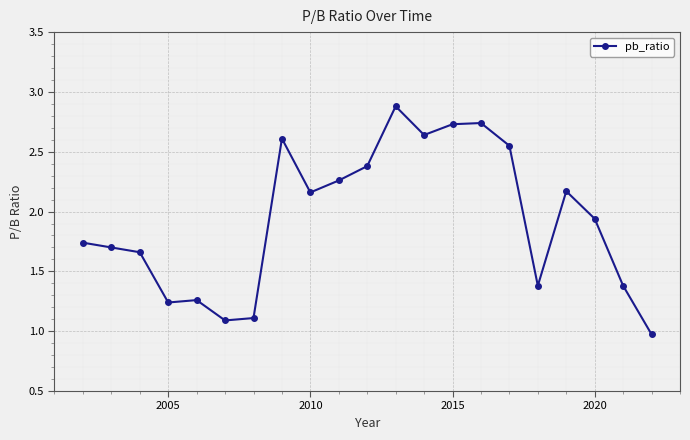

What is the sum of all values?

40.6